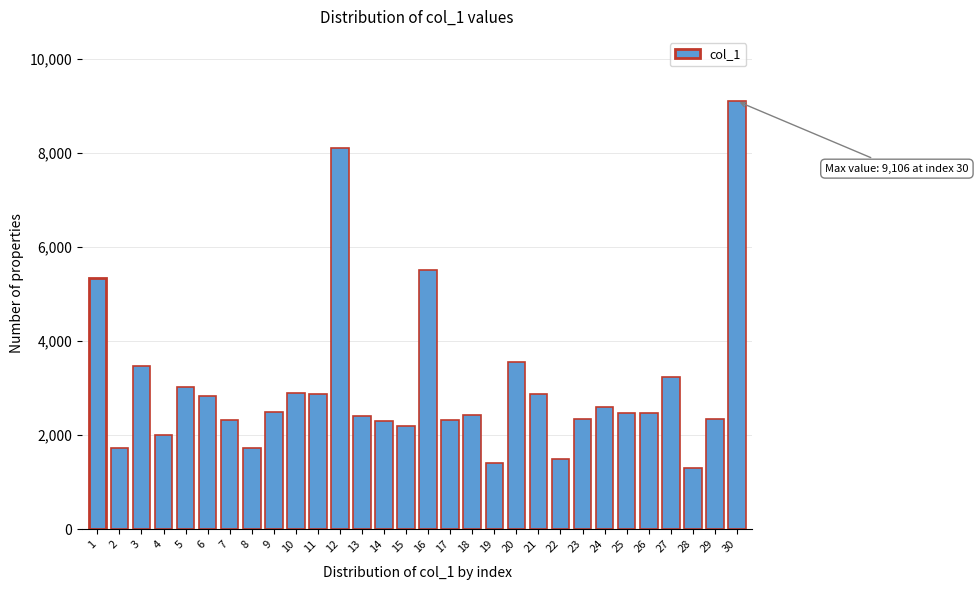

What is the ratio of the value at 28 to the value at 18?

0.5